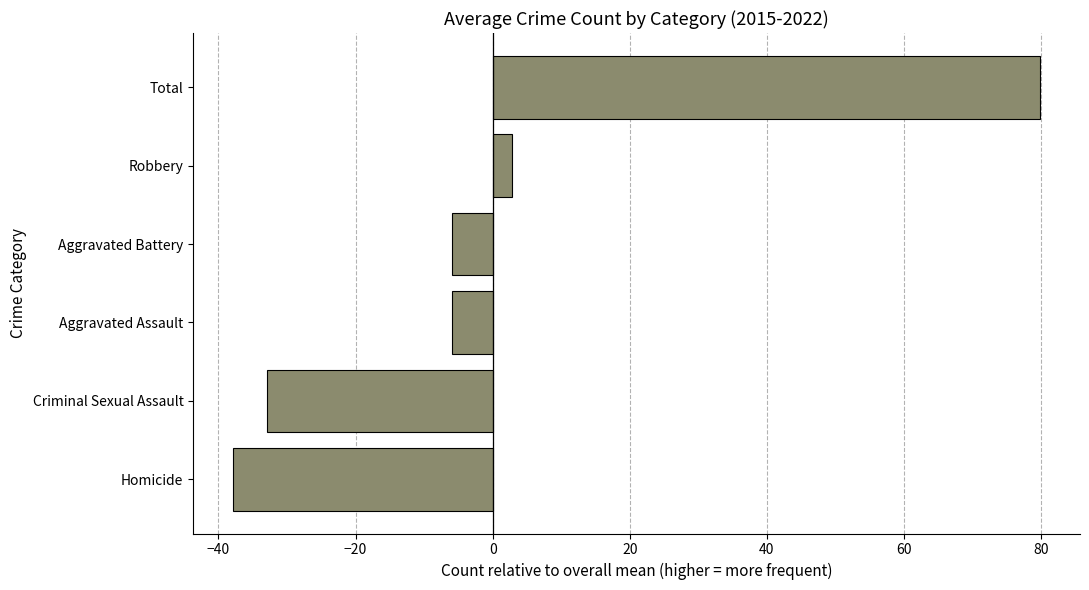

What is the change in value from Homicide to Aggravated Battery?

+31.8